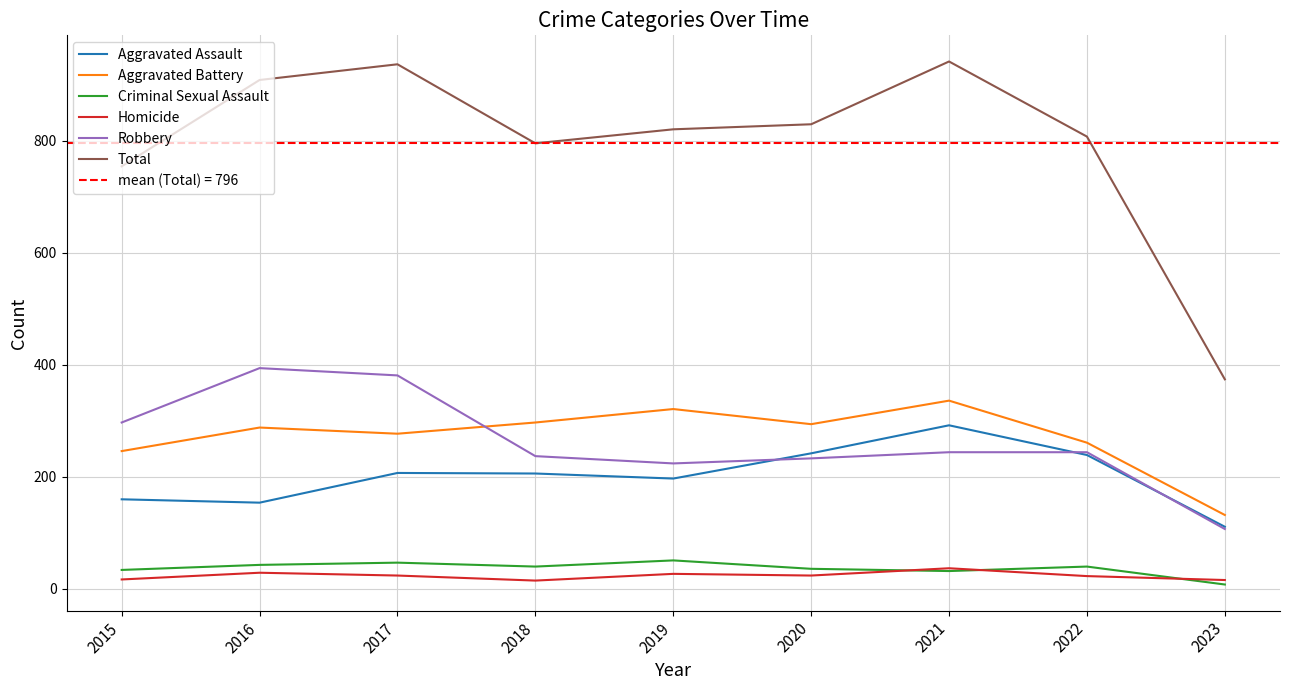

What are all the series names shown in the legend?

Aggravated Assault, Aggravated Battery, Criminal Sexual Assault, Homicide, Robbery, Total